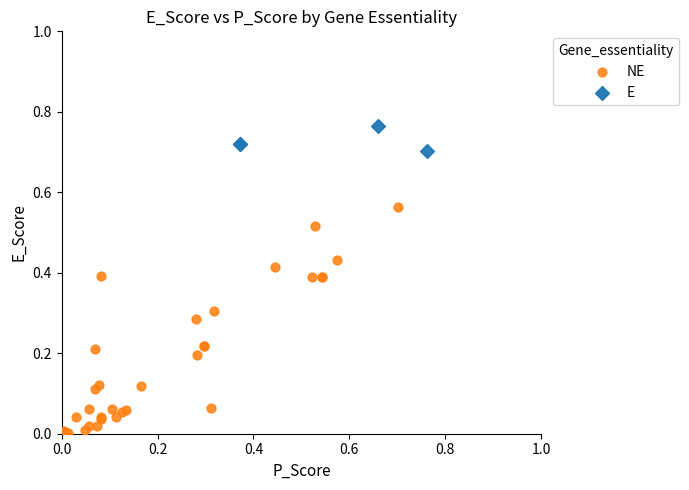

Which series reaches the minimum Y coordinate?

NE